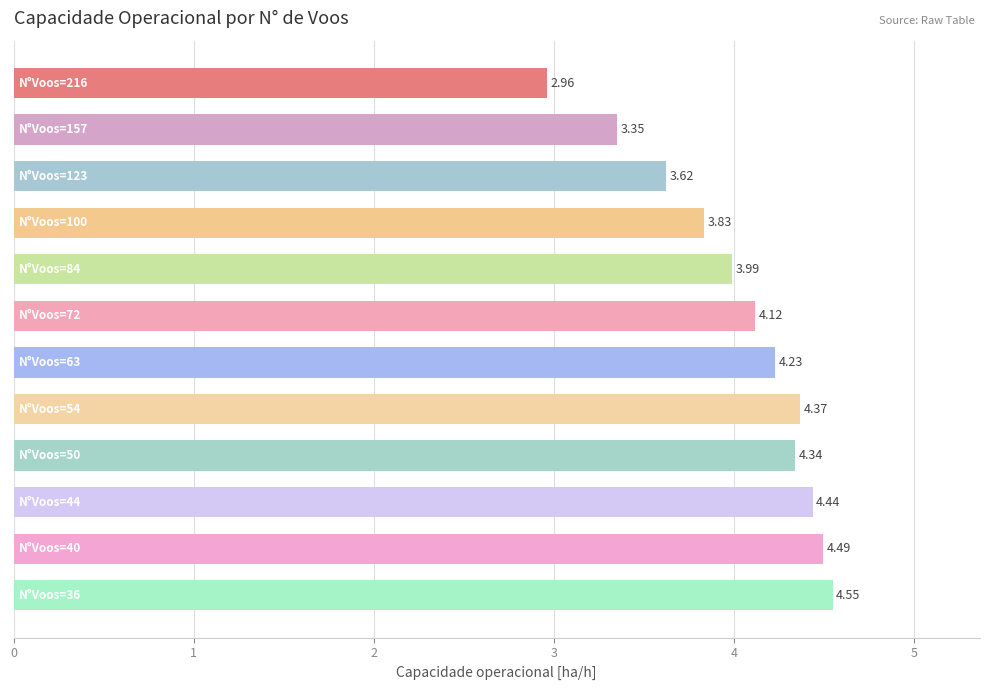

What is the difference between the maximum and minimum values?

1.6